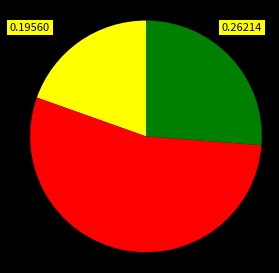

Does any single category account for the majority?

Yes